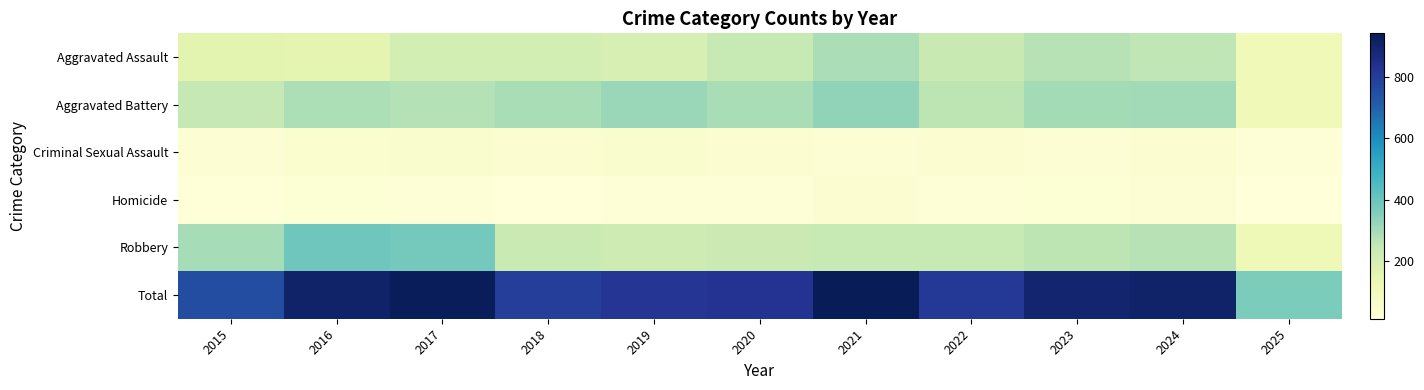

What is the spread (max minus min) of values at 2016?

879